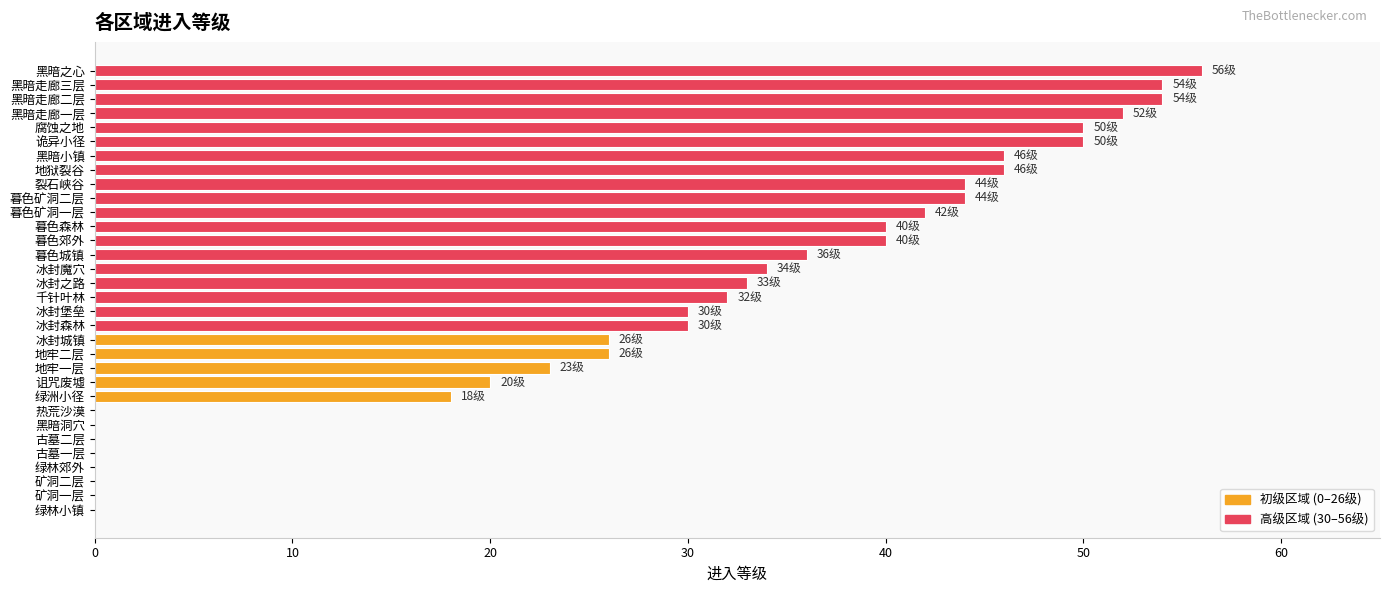

Which has a higher value, 绿林小镇 or 暮色郊外?

暮色郊外